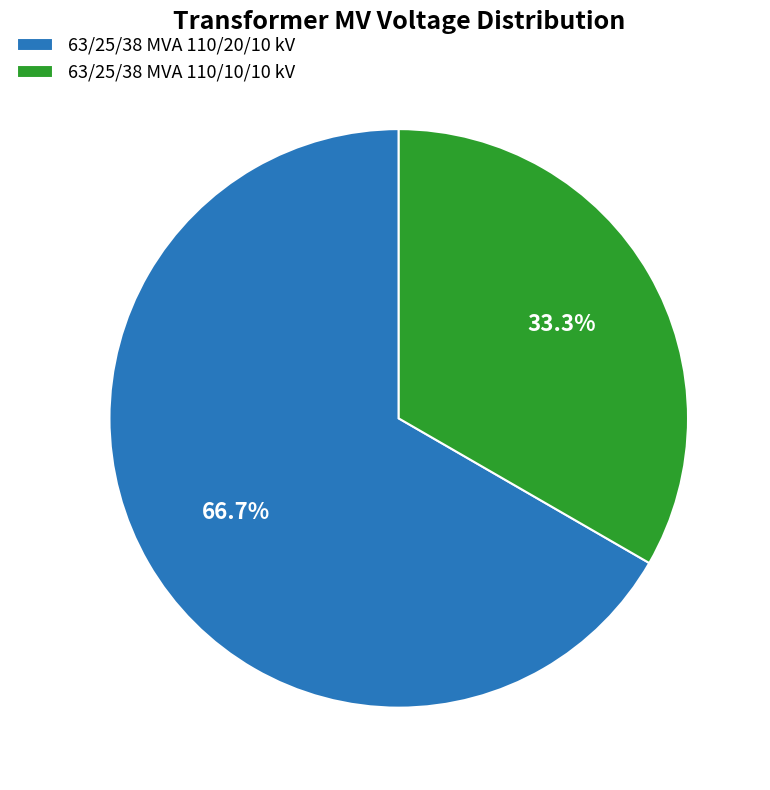

What is the largest slice in the pie chart?

63/25/38 MVA 110/20/10 kV